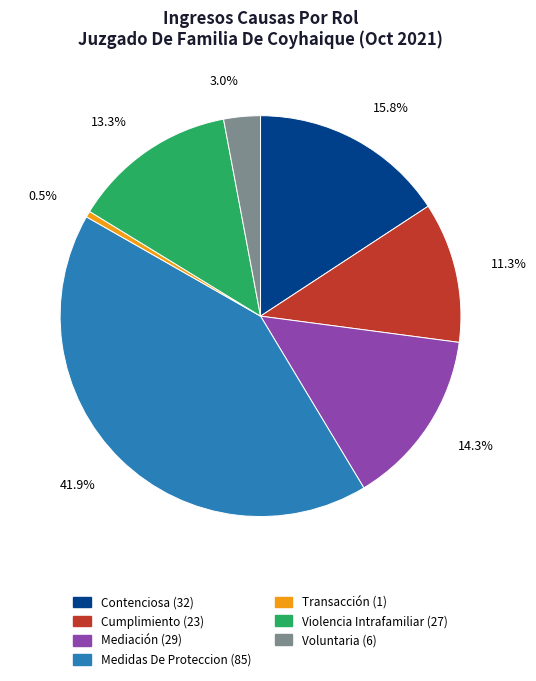

How many segments does this pie chart have?

7